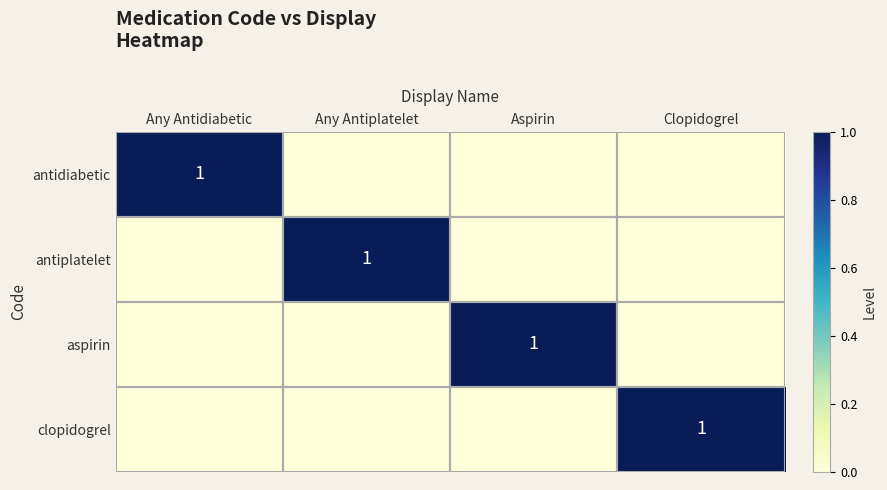

At how many categories does at least one series exceed 0?

4